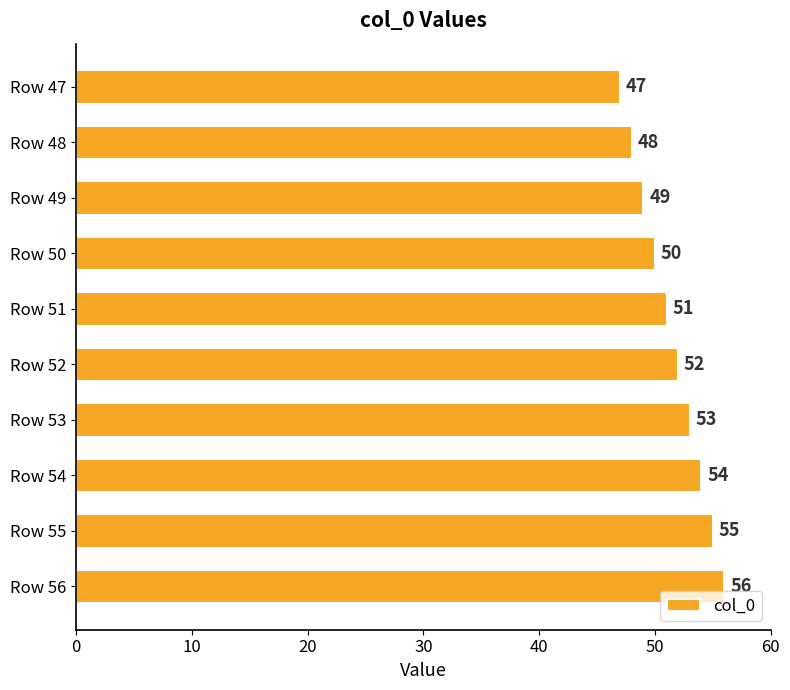

What is the average value?

52